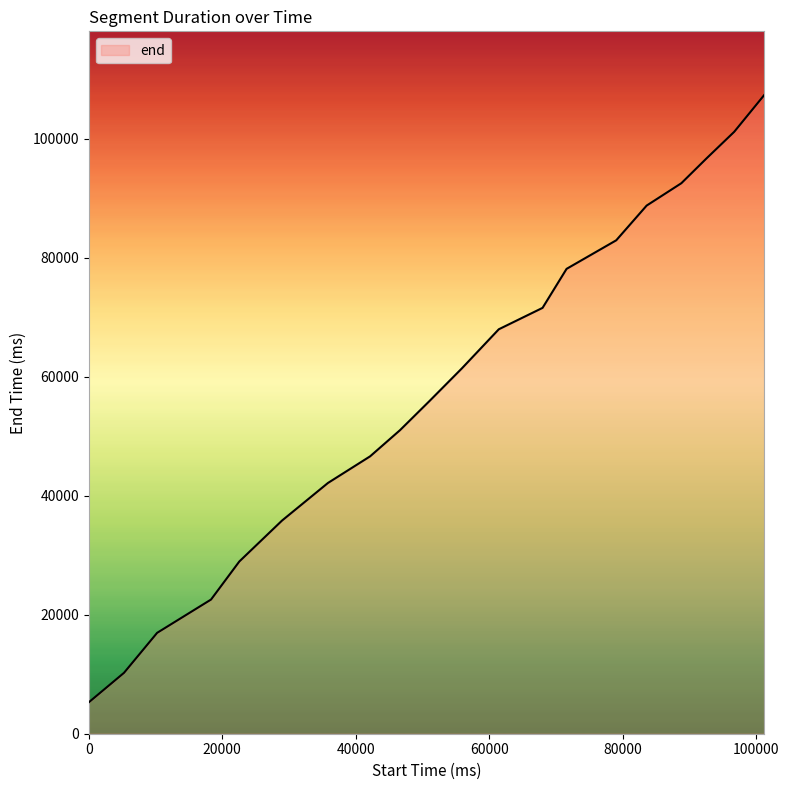

Does the chart have visible grid lines?

No